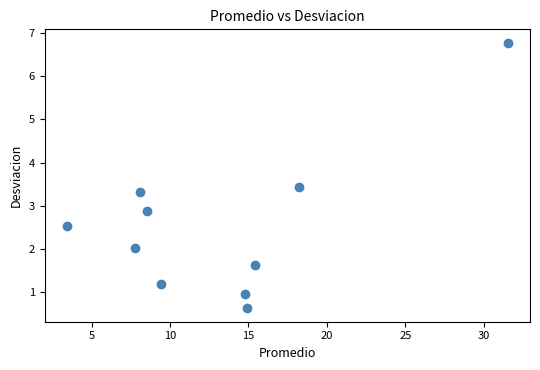

What Y value in the scatter plot is closest to 3?

2.9